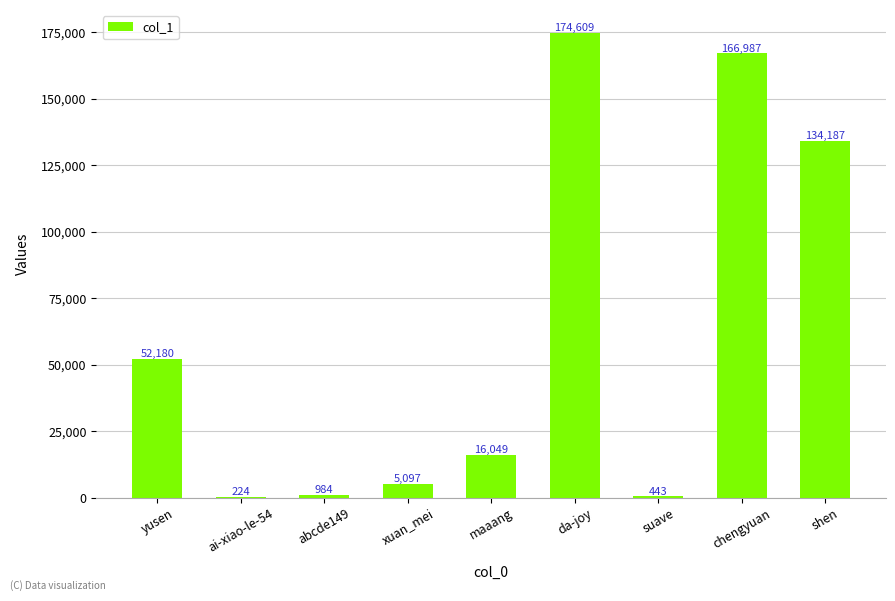

What is the change in value from maaang to suave?

-15606